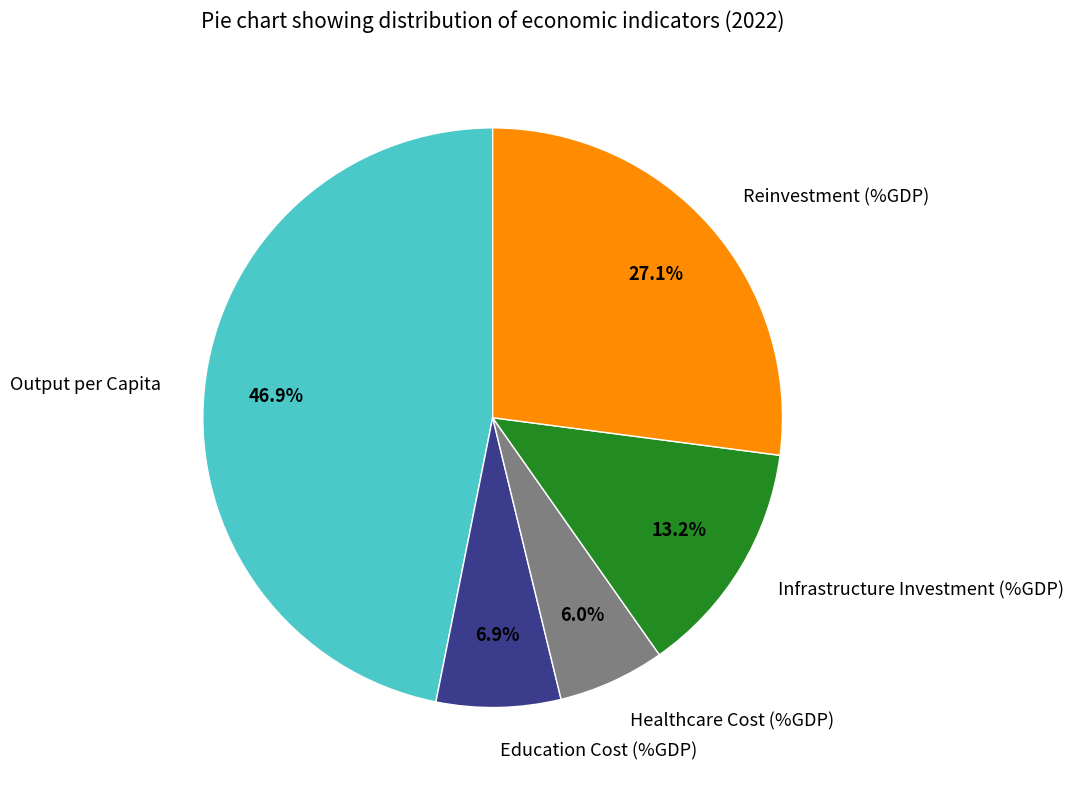

What is the largest slice in the pie chart?

Output per Capita